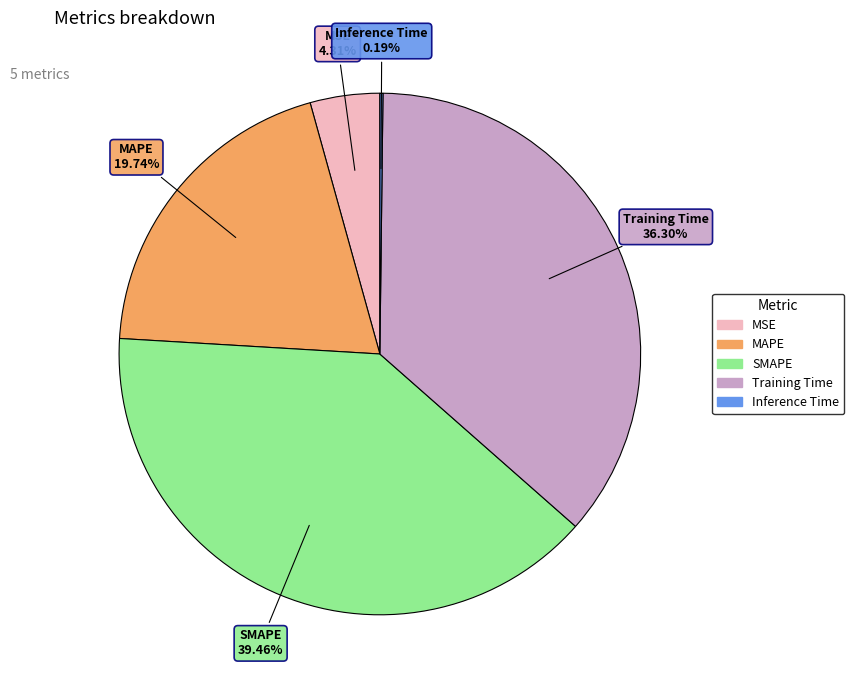

Does any single category account for the majority?

No